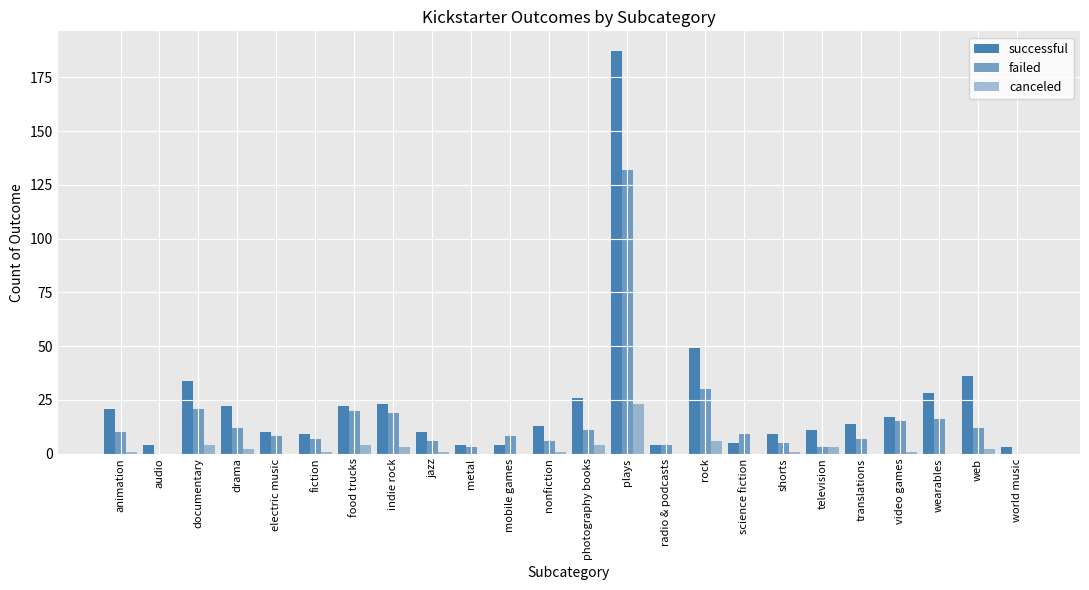

Which label corresponds to the largest value in the chart?

plays